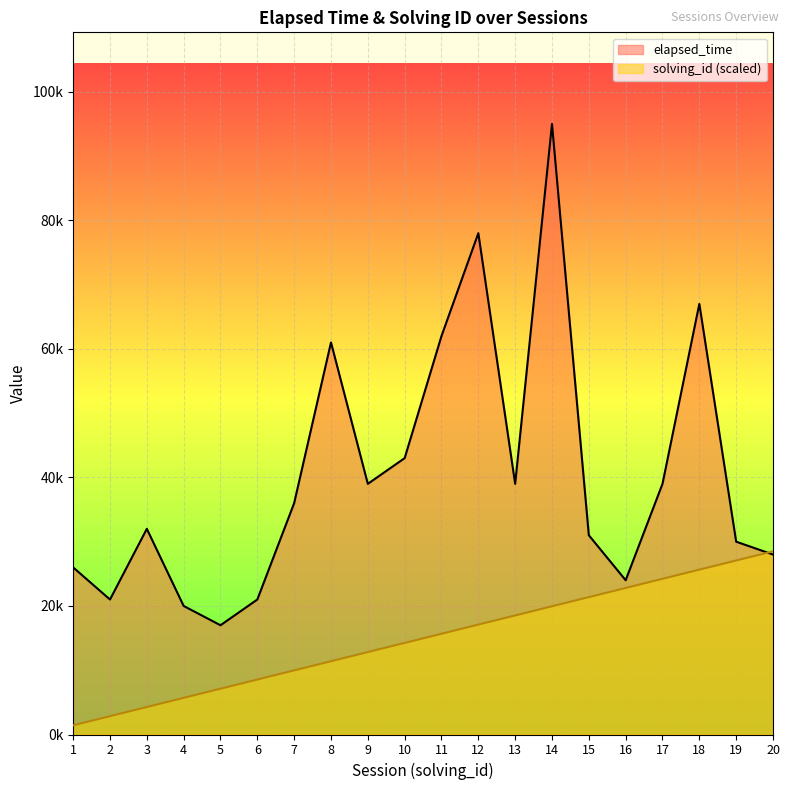

What value does the elapsed_time series have at 16?

24000